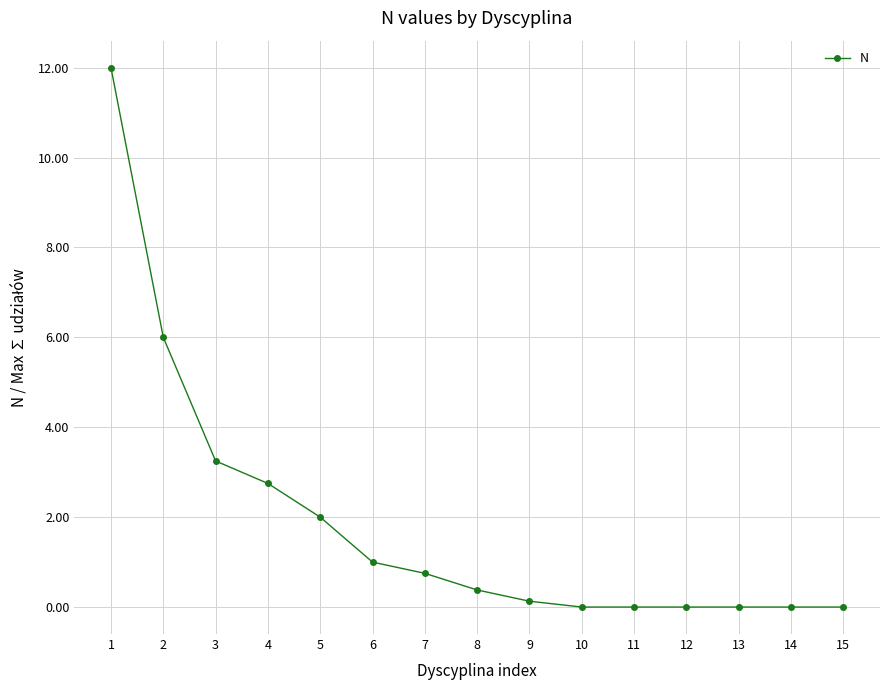

What is the value of the 7th point from the left?

0.8